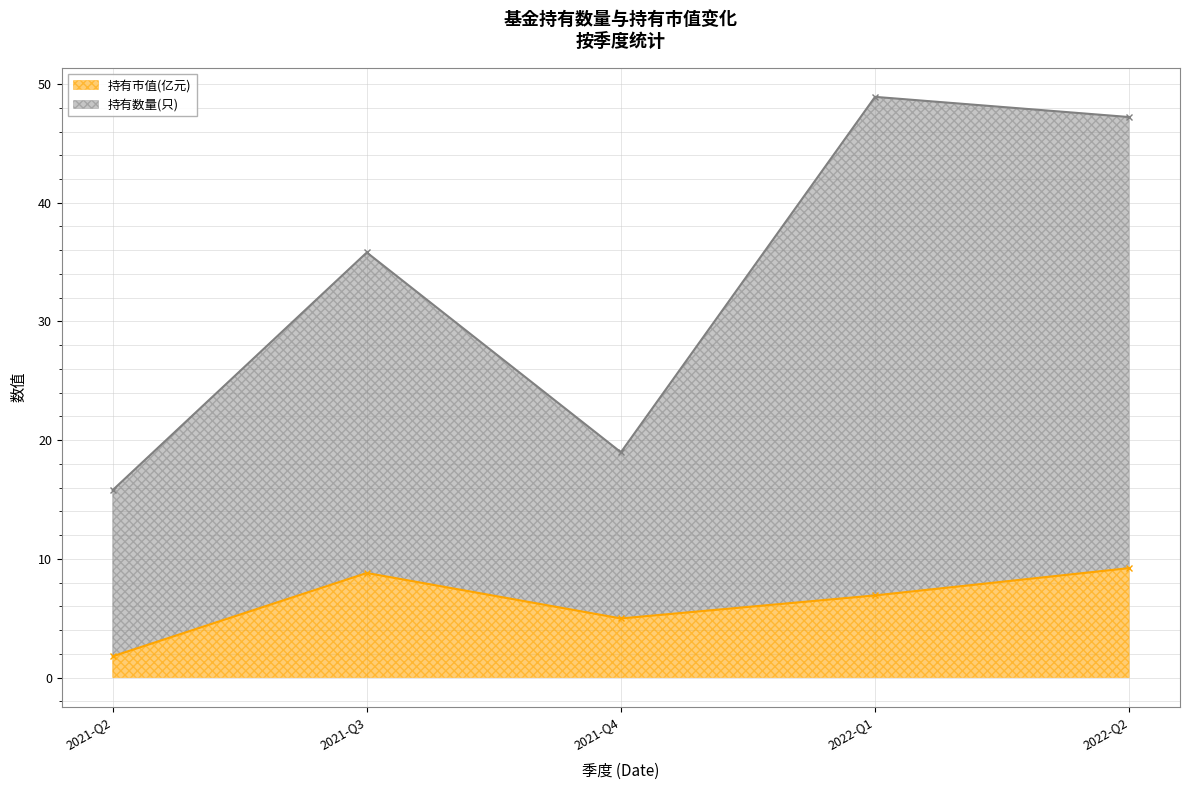

How many values in the 持有数量(只) series are below 35?

2